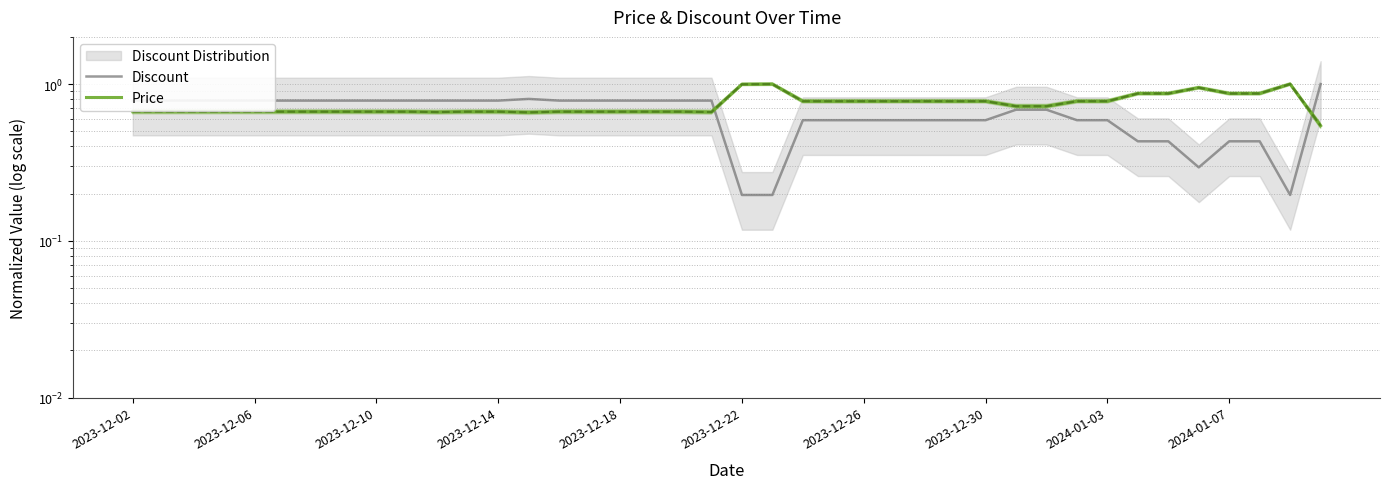

How many times do Discount and Price cross each other?

2